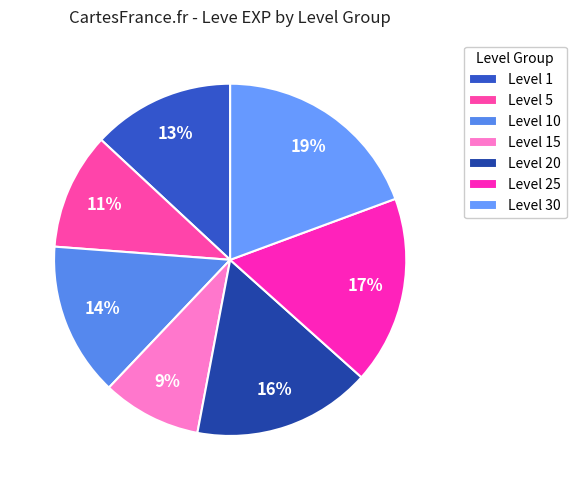

Which category has the biggest portion of the pie?

Level 30